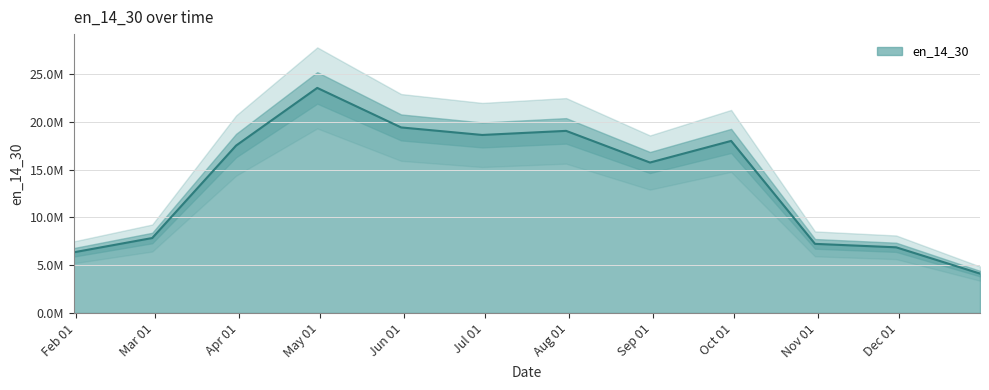

Where does the data first go above 17523793?

2020-03-31